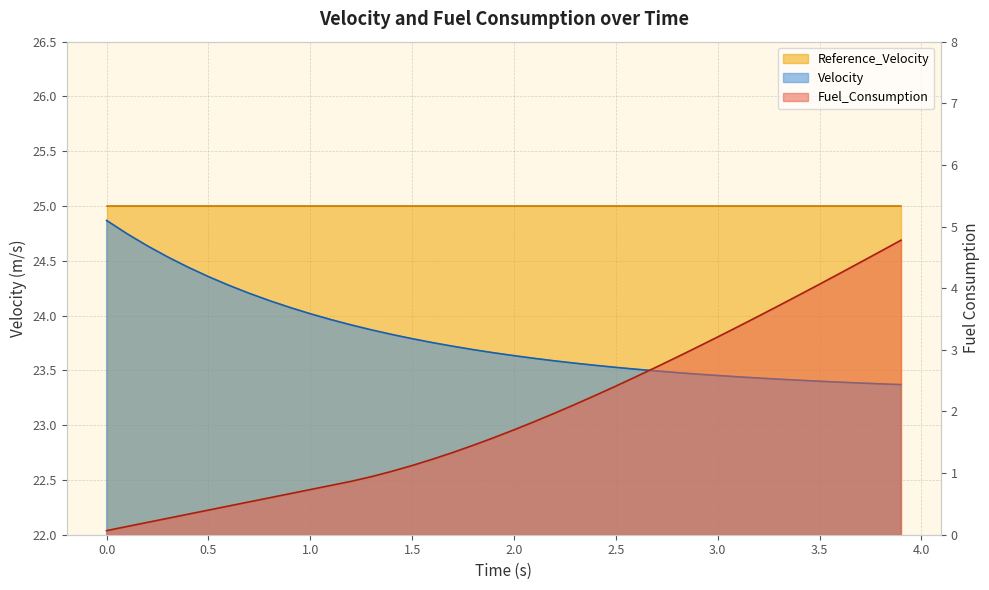

True or false: Fuel_Consumption and Velocity intersect in this chart.

False